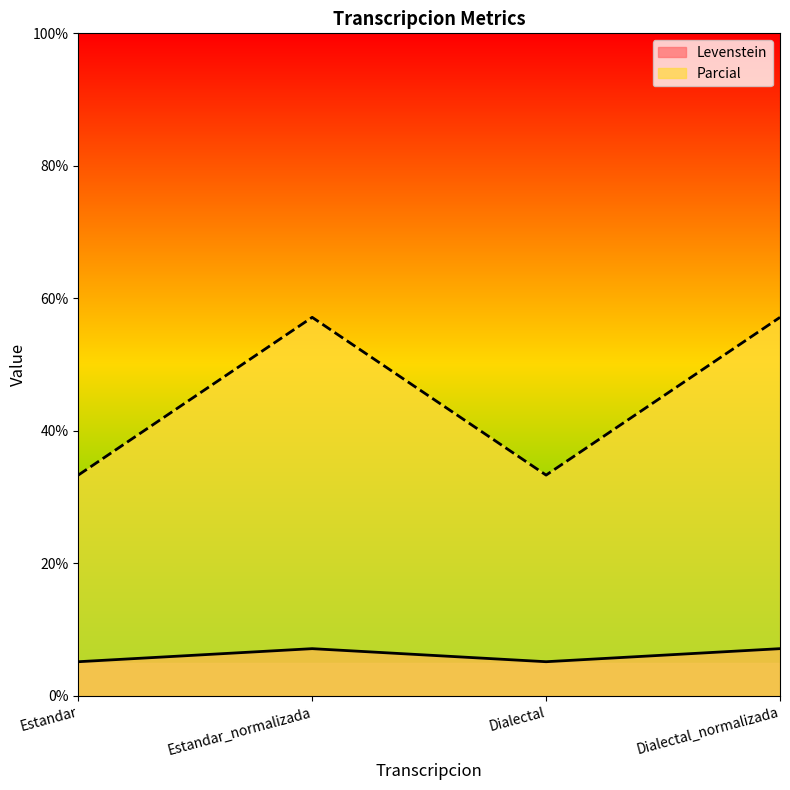

True or false: Parcial and Levenstein intersect in this chart.

False